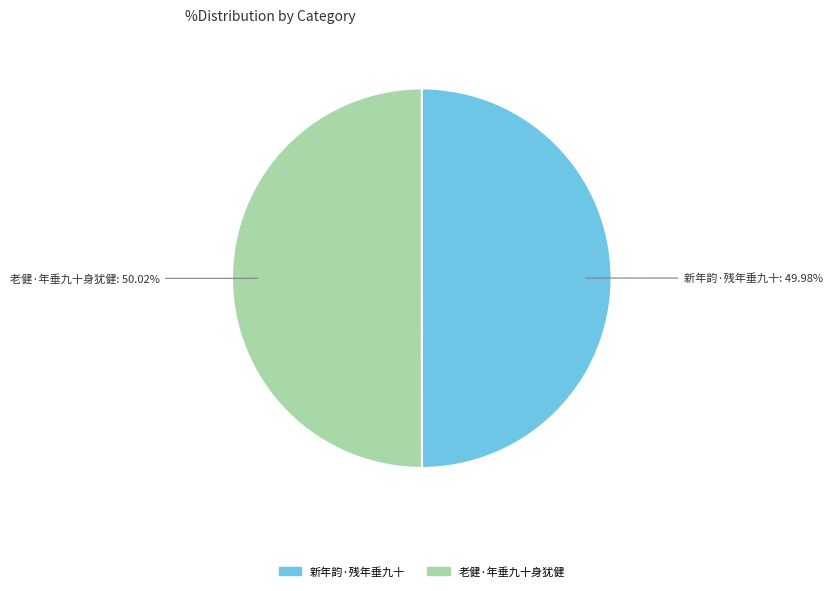

Is there a majority slice in this chart?

Yes